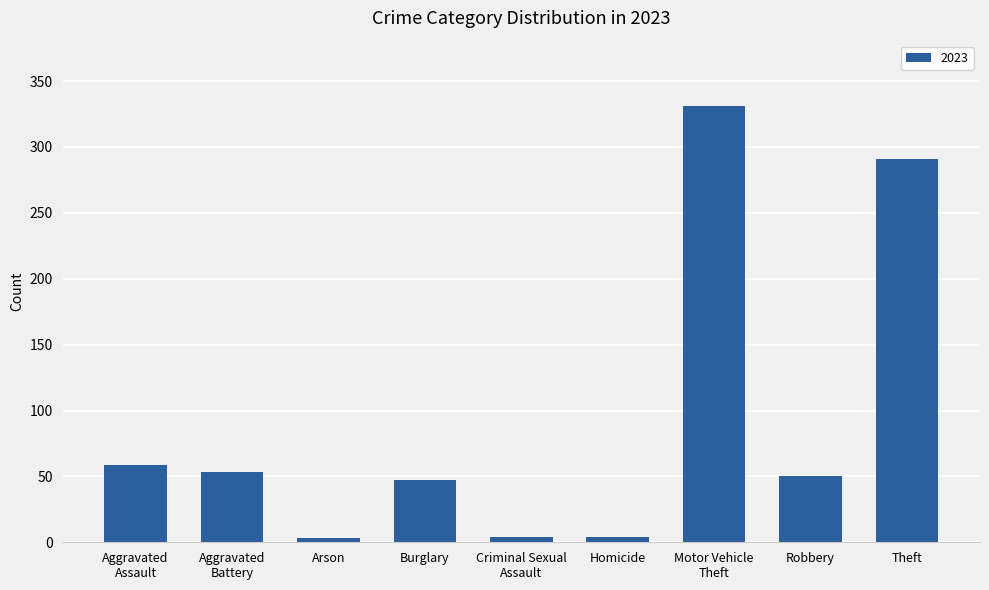

How many categories are shown in the chart?

9